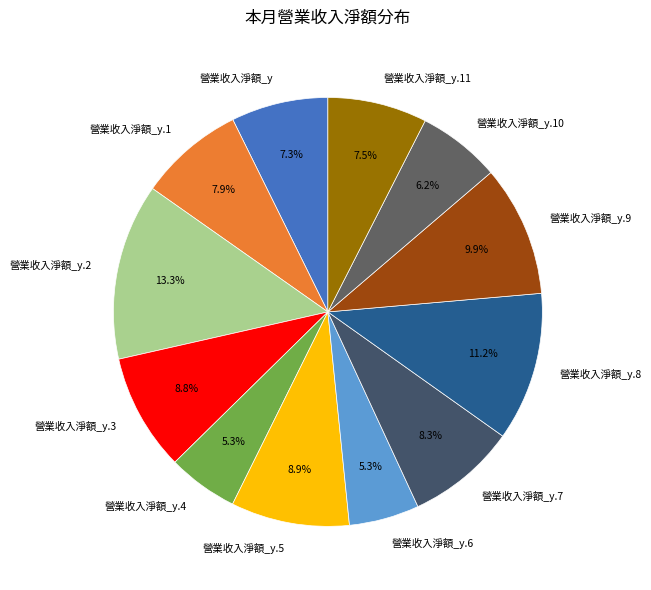

What percentage is NOT represented by 營業收入淨額_y.2?

86.7%